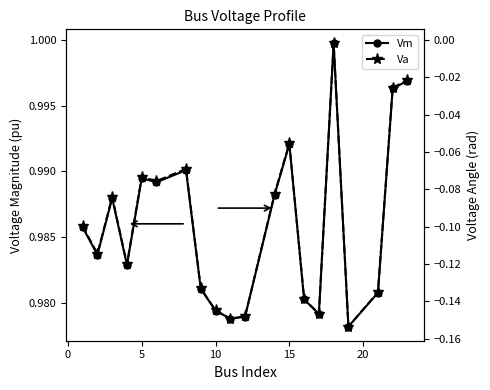

List the series in order of their overall mean, lowest first.

Va, Vm